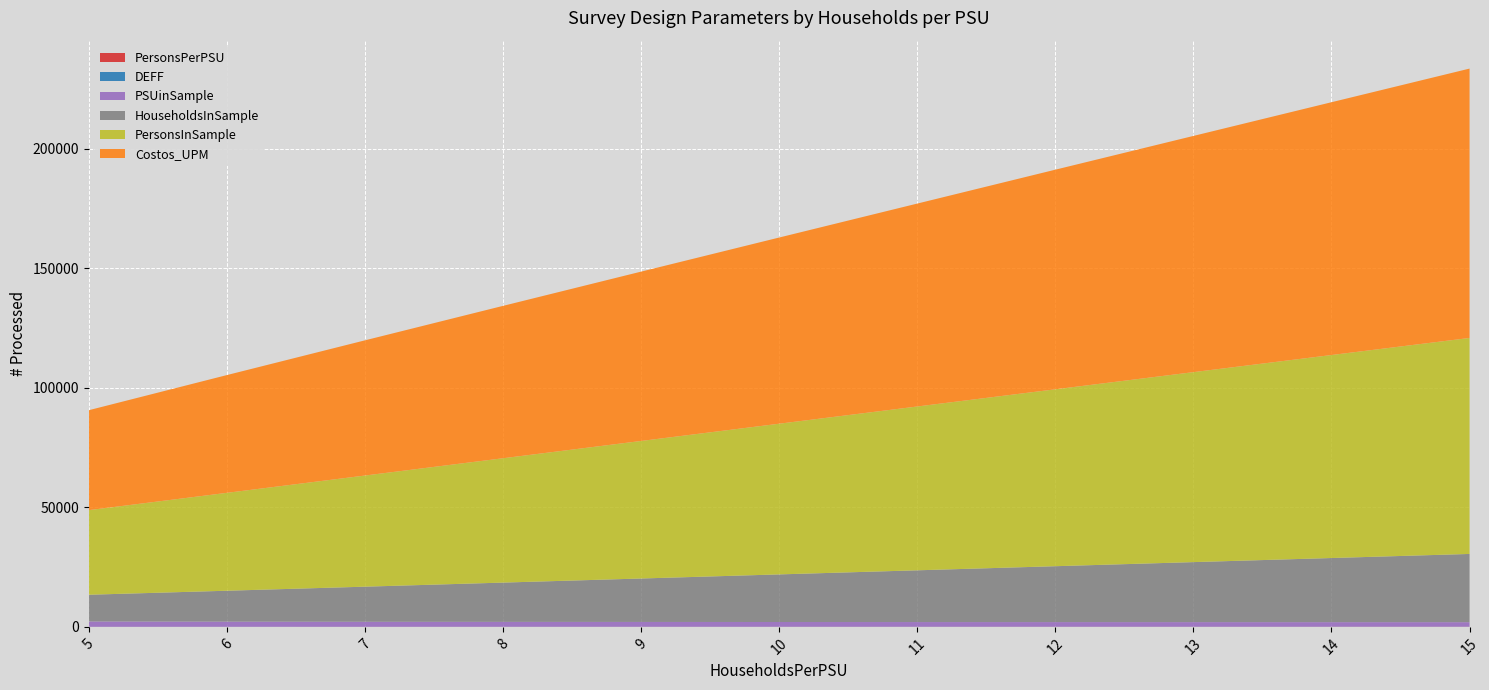

Reading right to left, what are all the values shown in this chart?

PersonsPerPSU: 47.5	44.3	41.1	38.0	34.8	31.7	28.5	25.3	22.2	19.0	15.8
DEFF: 11.6	10.9	10.1	9.4	8.7	8.0	7.3	6.6	5.8	5.1	4.4
PSUinSample: 1902.0	1916.0	1931.0	1947.0	1968.0	1991.0	2019.0	2053.0	2098.0	2156.0	2235.0
HouseholdsInSample: 28538.0	26822.0	25100.0	23374.0	21644.0	19910.0	18171.0	16429.0	14683.0	12932.0	11177.0
PersonsInSample: 90336.0	84901.0	79451.0	73988.0	68513.0	63024.0	57523.0	52007.0	46480.0	40938.0	35383.0
Costos_UPM: 112660.5	105729.4	98794.1	91854.7	84866.4	77870.0	70825.3	63728.3	56544.7	49253.6	41796.3